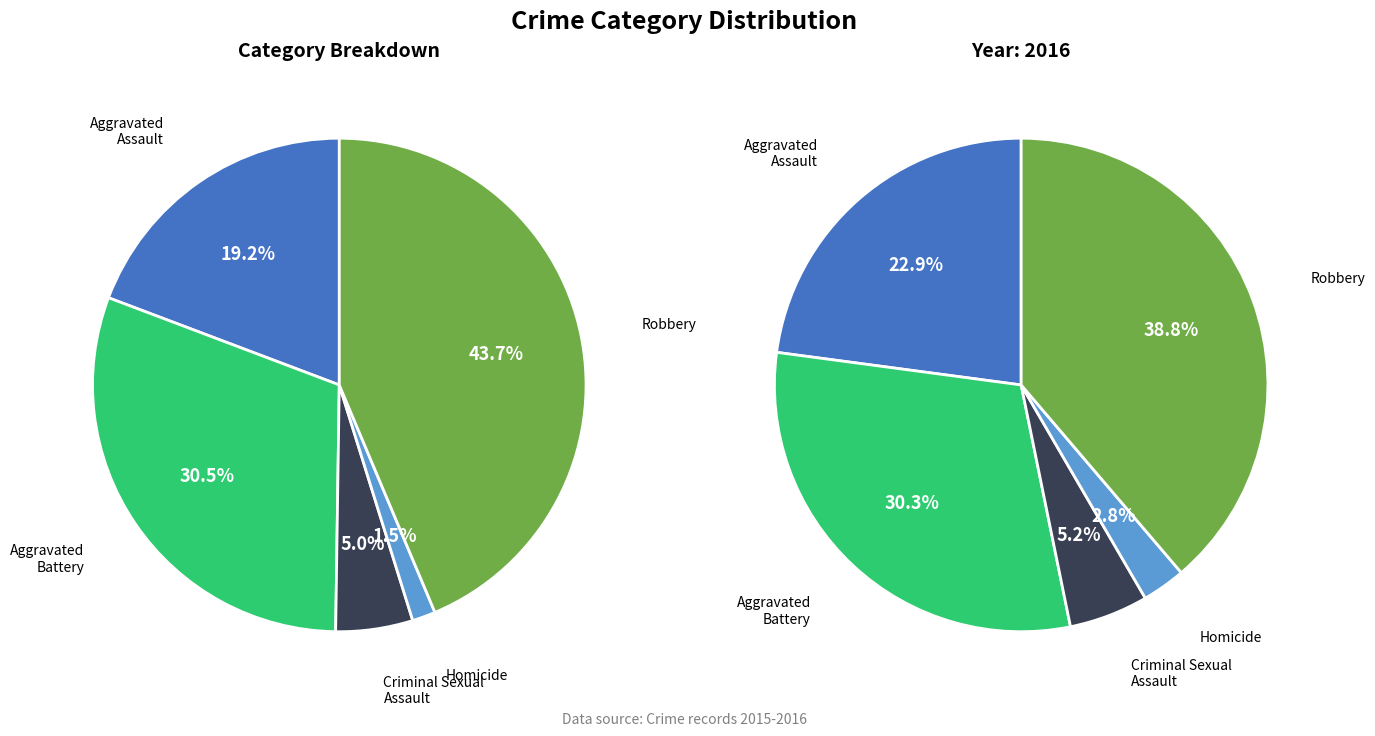

Which has a higher value, Aggravated Battery or Homicide?

Aggravated Battery